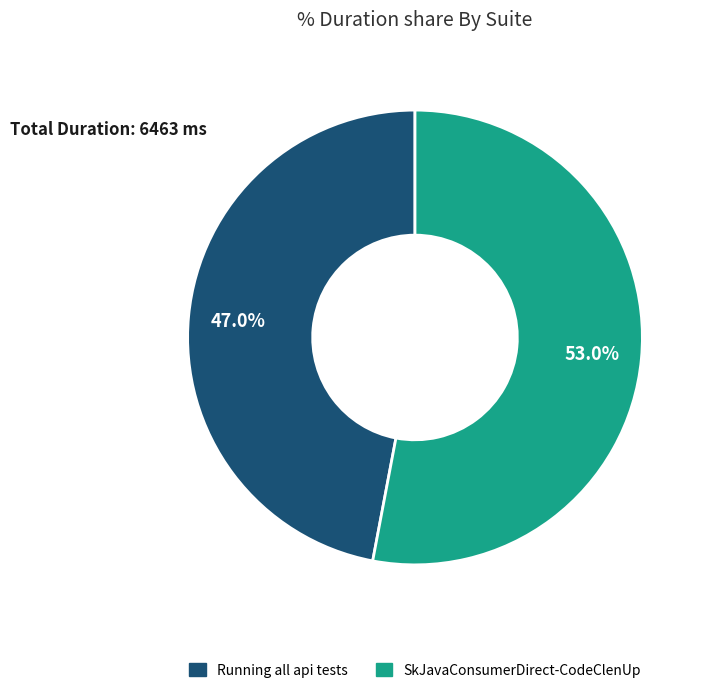

What percentage is NOT represented by Running all api tests?

53.0%